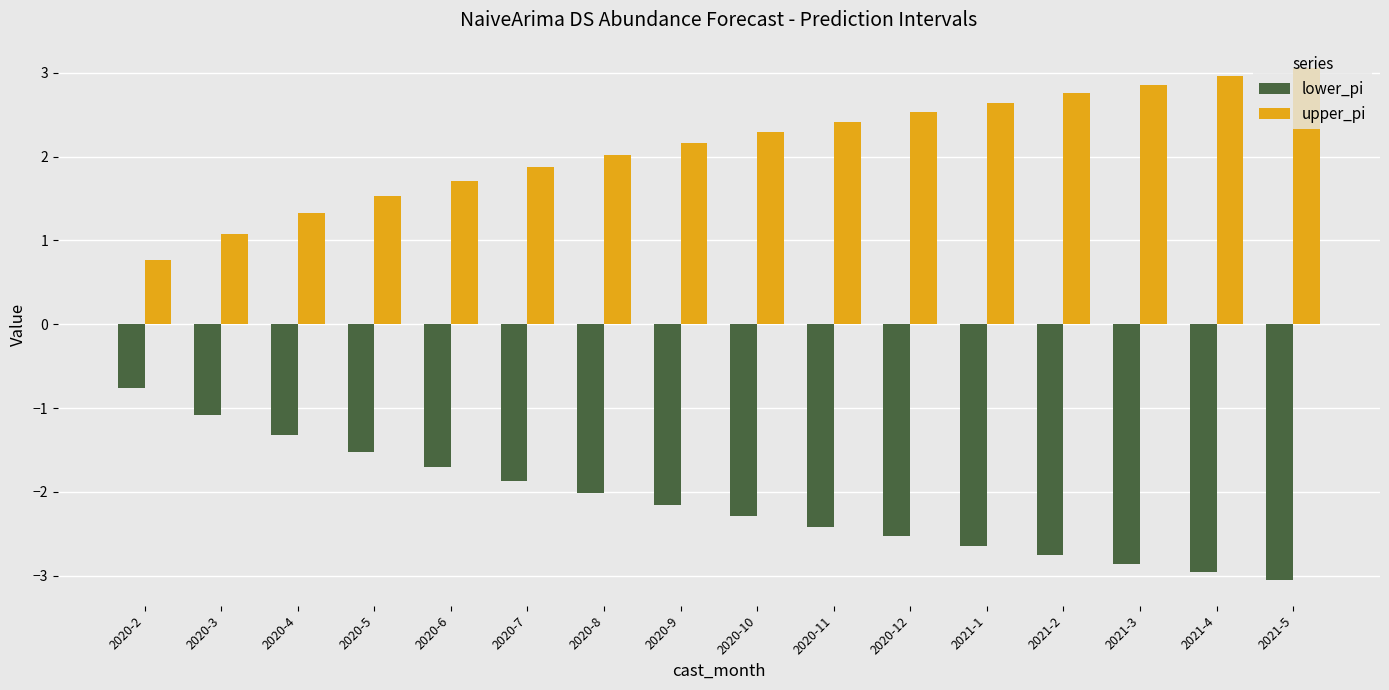

What is the average value of the upper_pi series?

2.1